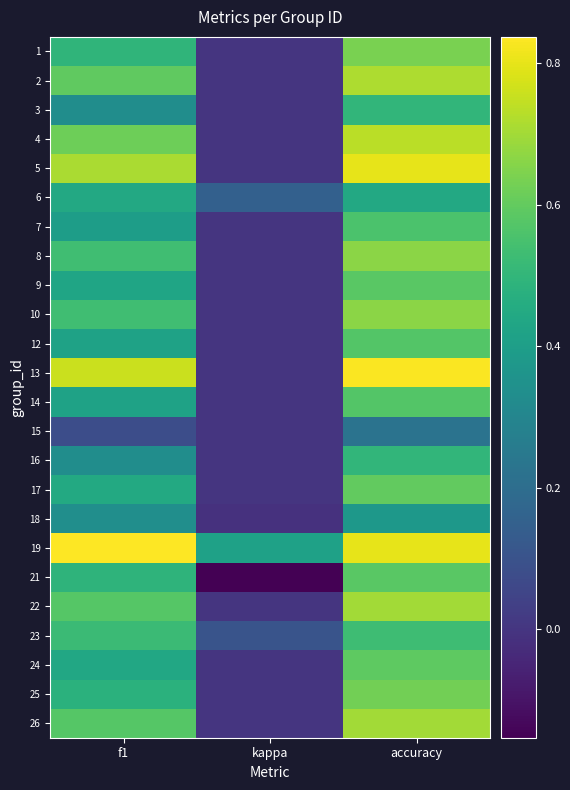

What is the total value across all series at kappa?

0.5